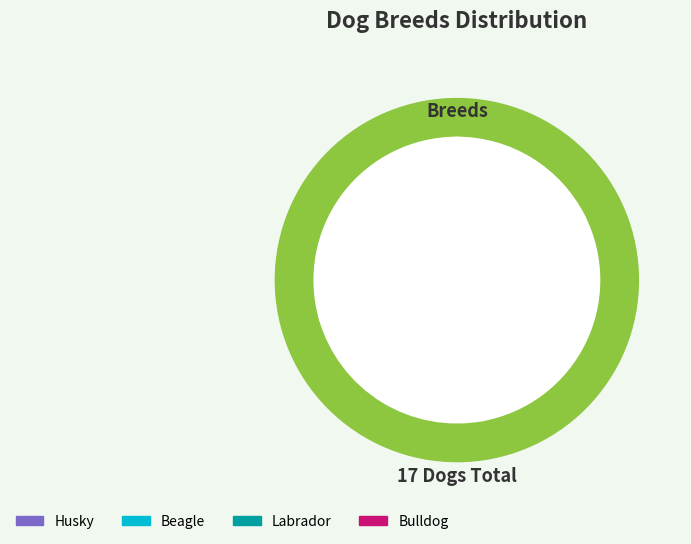

How many slices are in this pie chart?

4